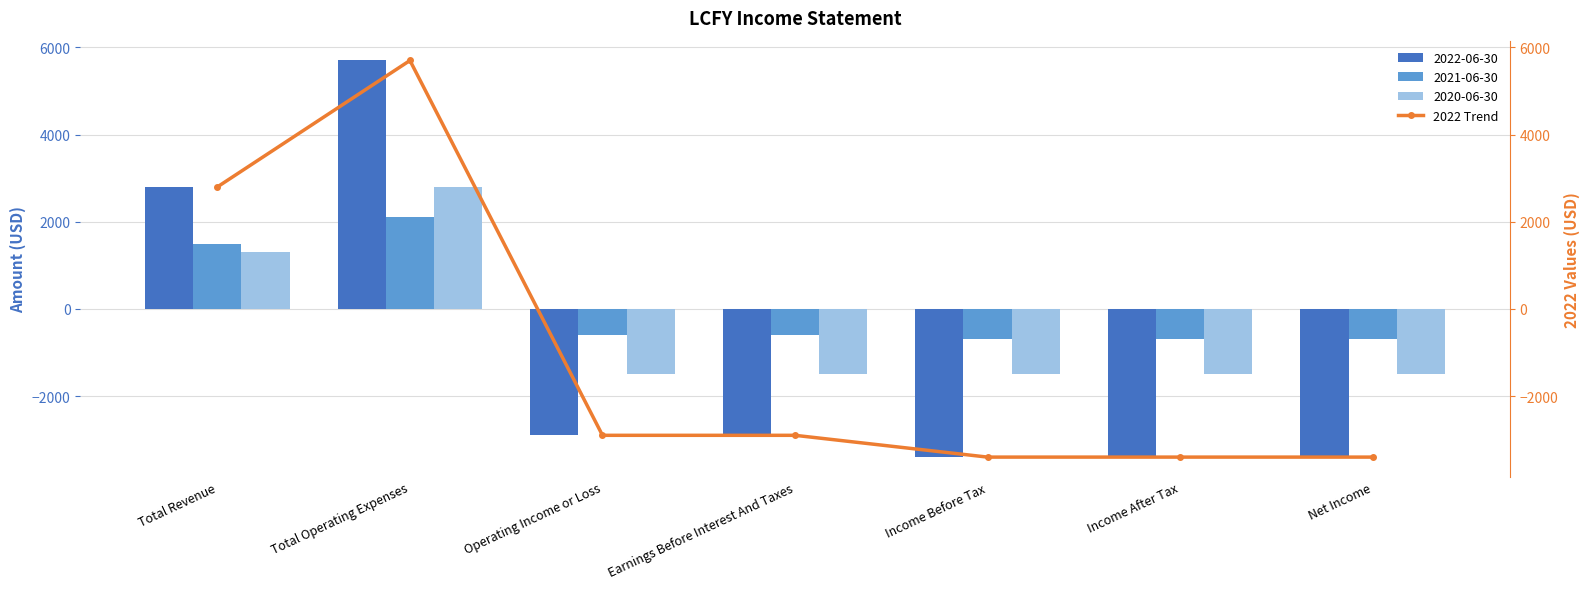

Rank the categories by value from lowest to highest.

Income Before Tax, Income After Tax, Net Income, Operating Income or Loss, Earnings Before Interest And Taxes, Total Revenue, Total Operating Expenses